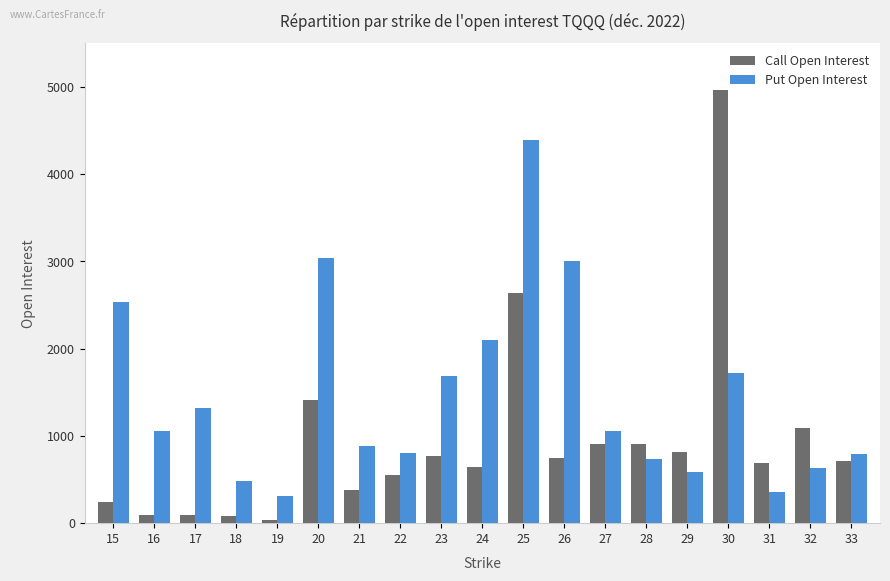

Is the value of Call Open Interest at 29 greater than the value of Put Open Interest at 23?

No